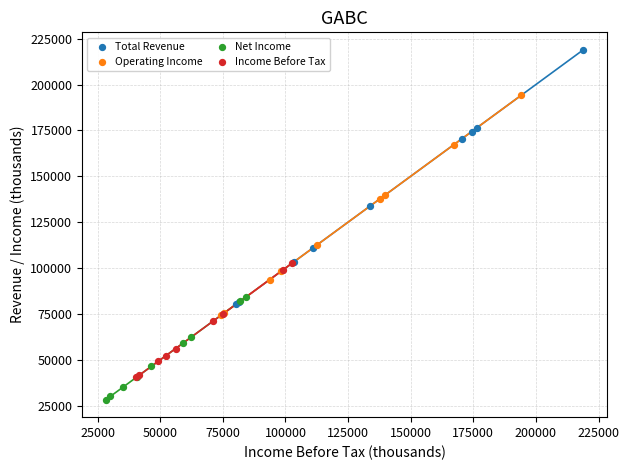

Which series contains the highest Y value?

Total Revenue